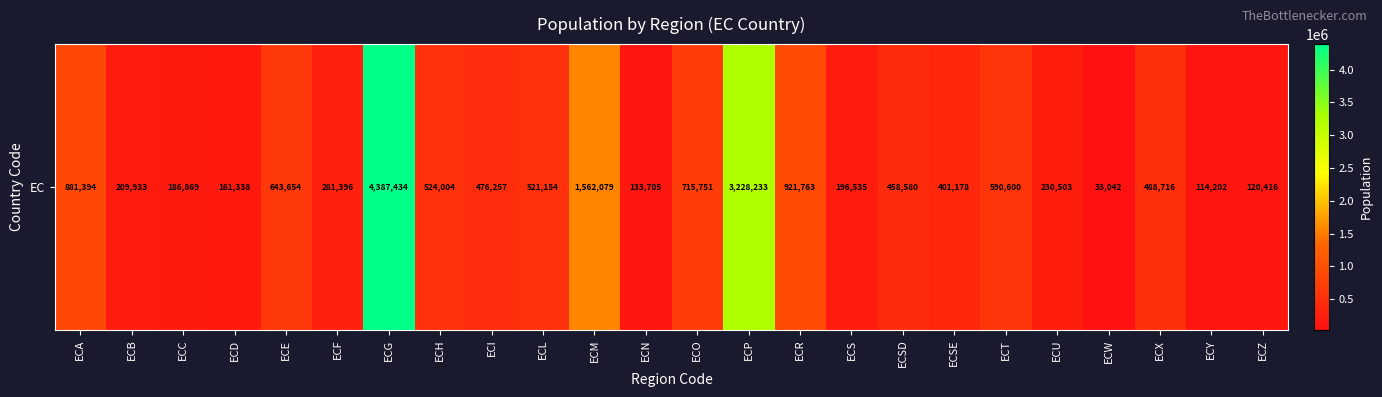

The chart shows a value of 133705 at ECN. True or false?

True